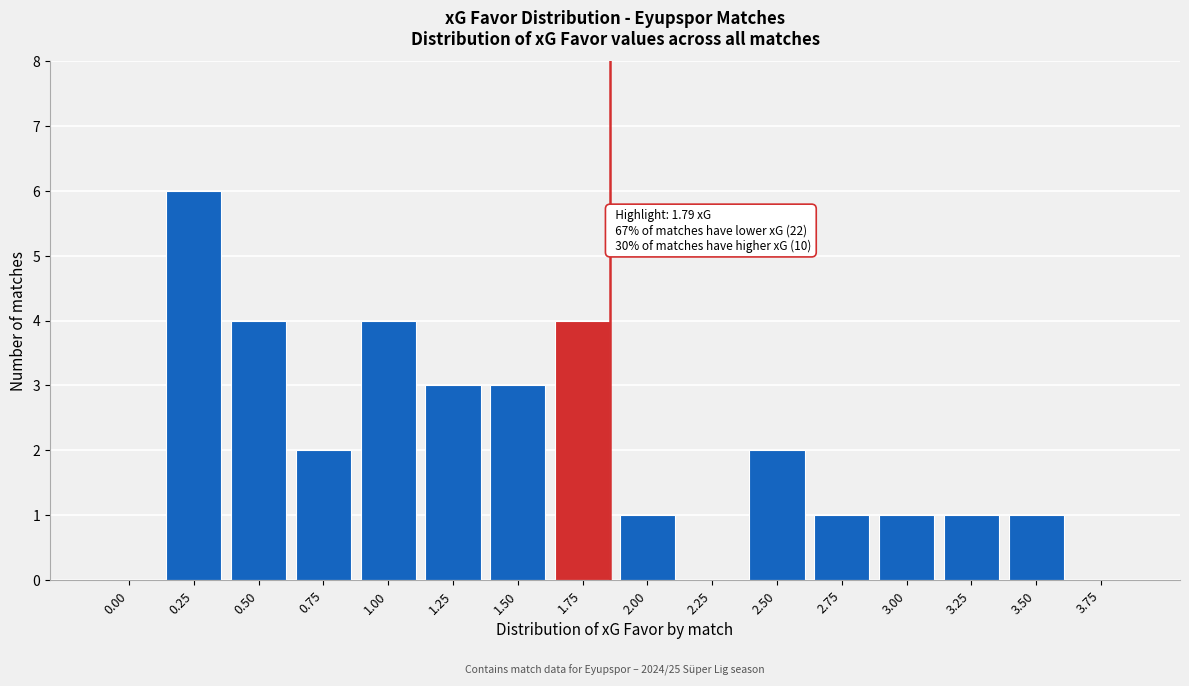

Reading right to left, transcribe all the data shown in this chart.

3.75=0	3.50=1	3.25=1	3.00=1	2.75=1	2.50=2	2.25=0	2.00=1	1.75=4	1.50=3	1.25=3	1.00=4	0.75=2	0.50=4	0.25=6	0.00=0